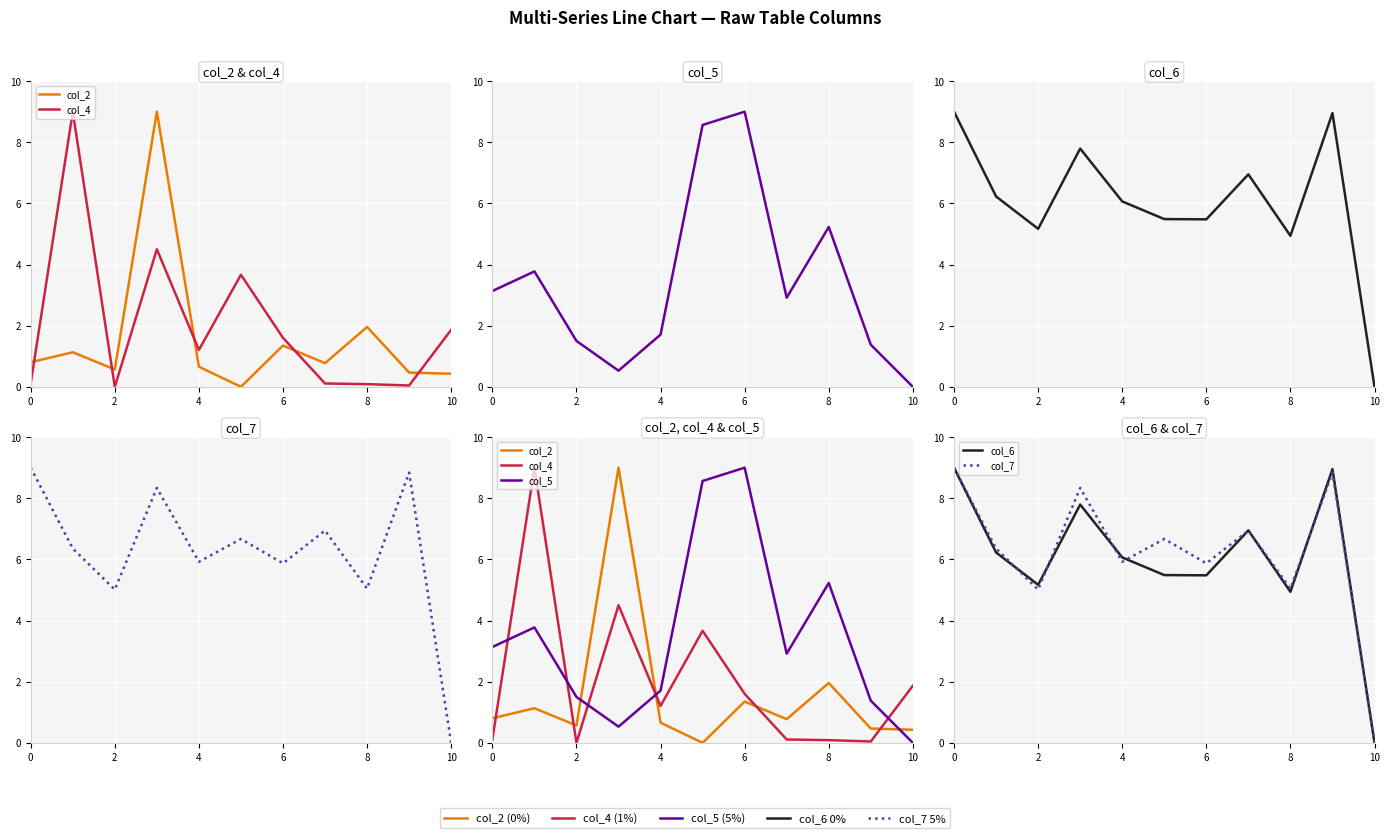

Which series has the largest range (max minus min)?

col_2